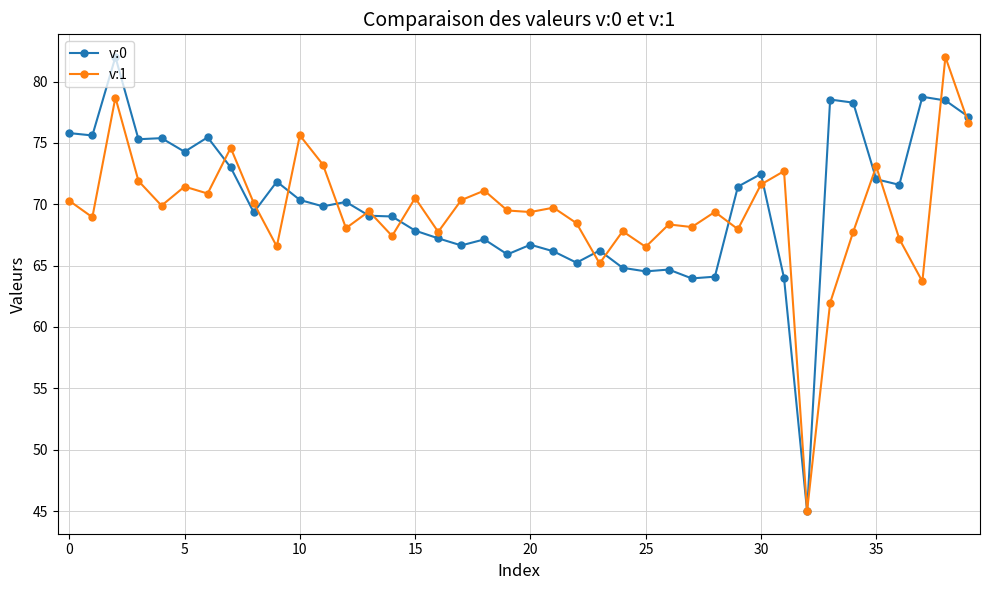

What is the minimum value shown in the chart?

45.0